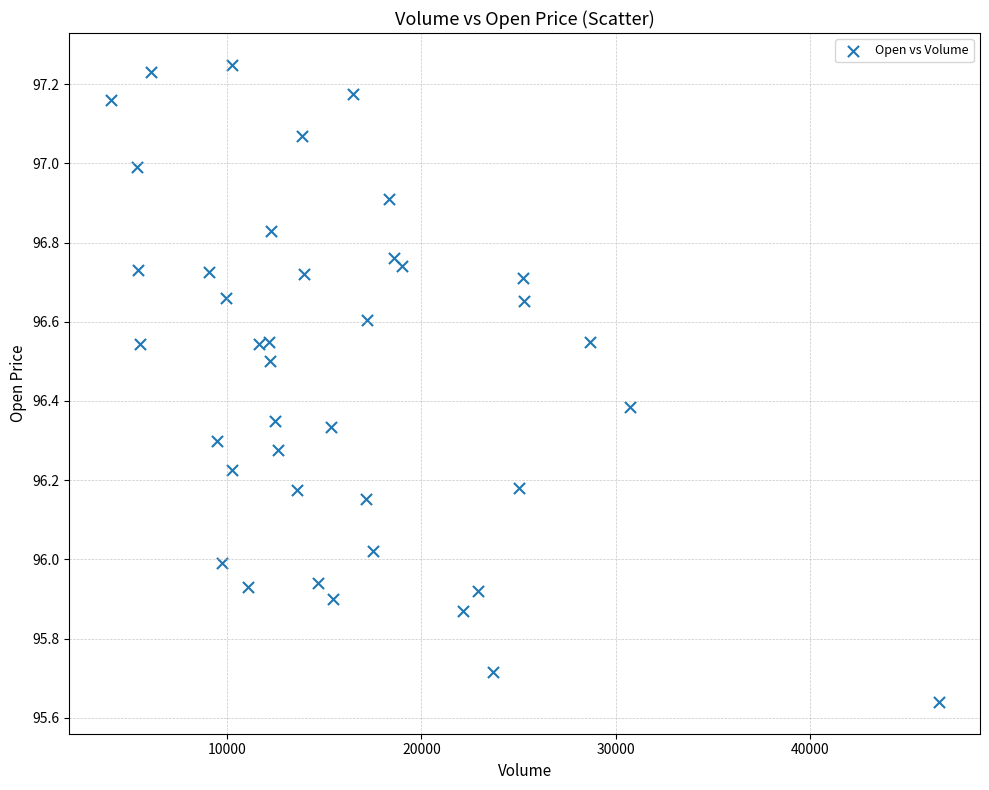

What is the range of X values (max minus min)?

42558.0